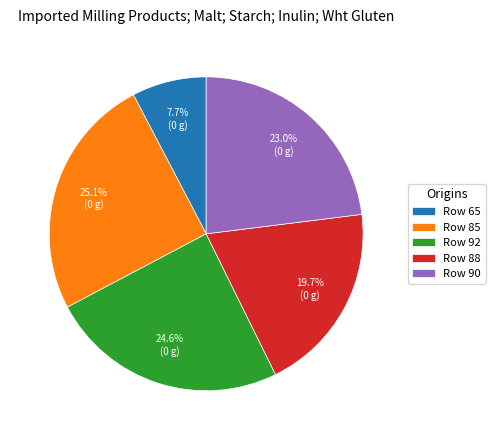

Is there a majority slice in this chart?

No